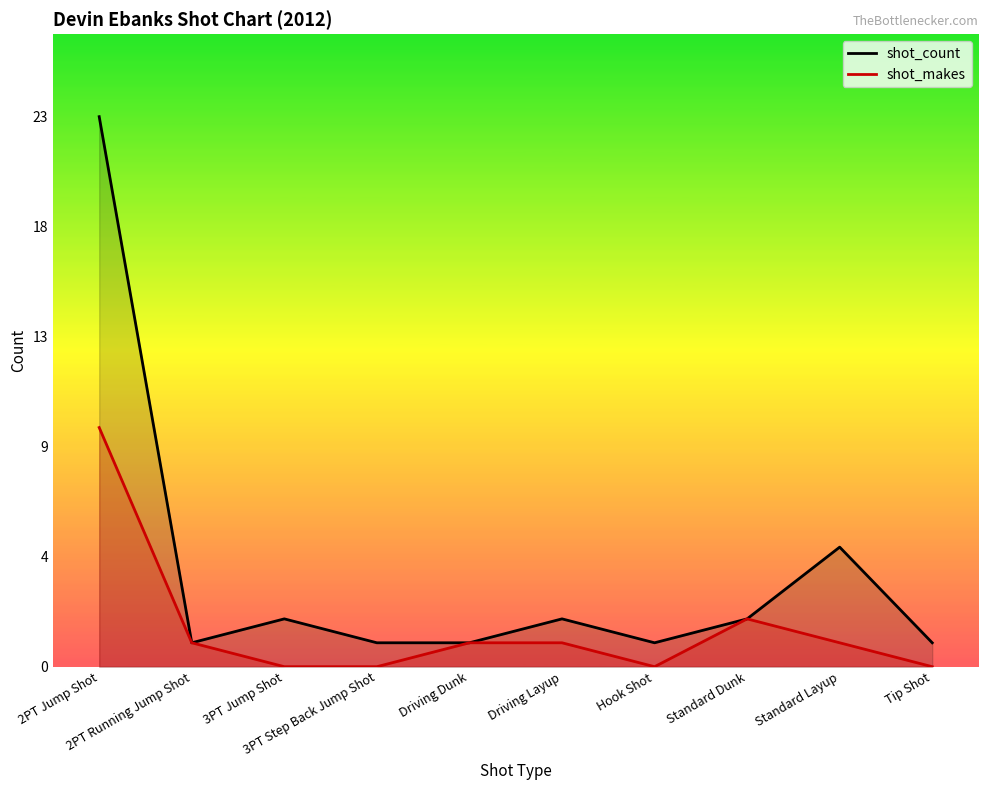

Where is shot_count nearest to the value 12?

Standard Layup